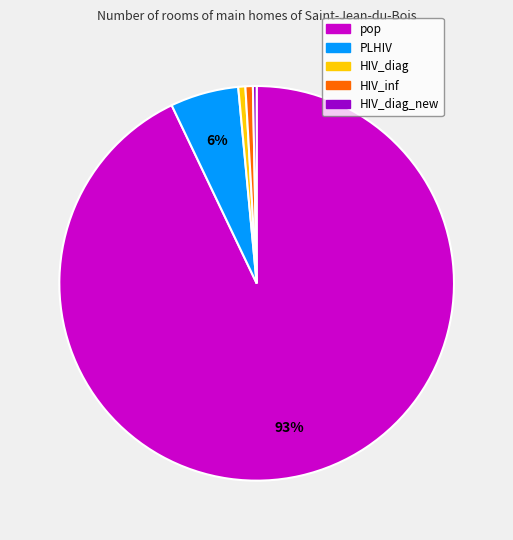

Which category has the biggest portion of the pie?

pop